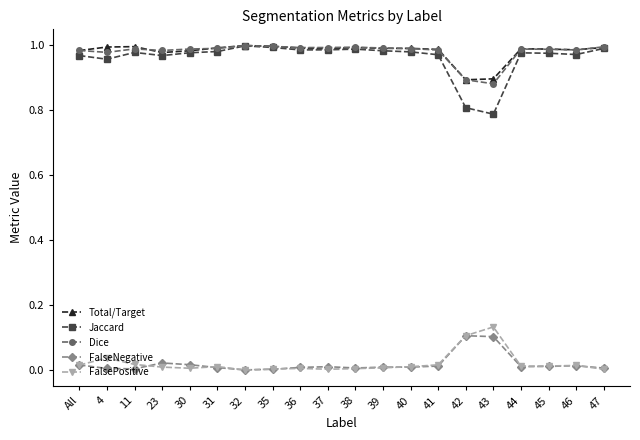

Is the value of FalseNegative at 41 greater than the value of Dice at 4?

No